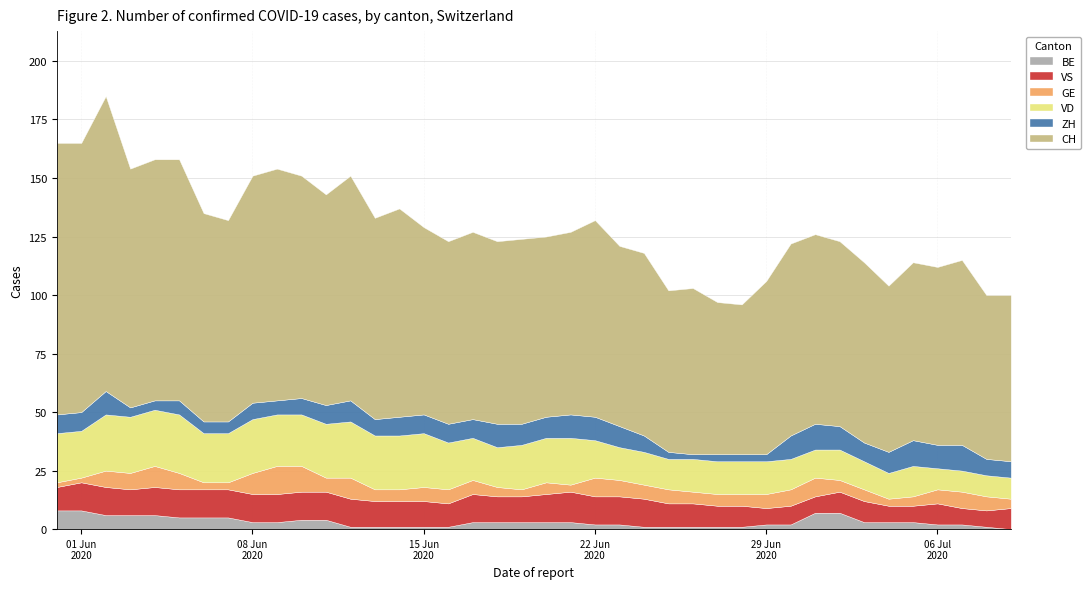

How many interior local peaks does the VS series have?

4